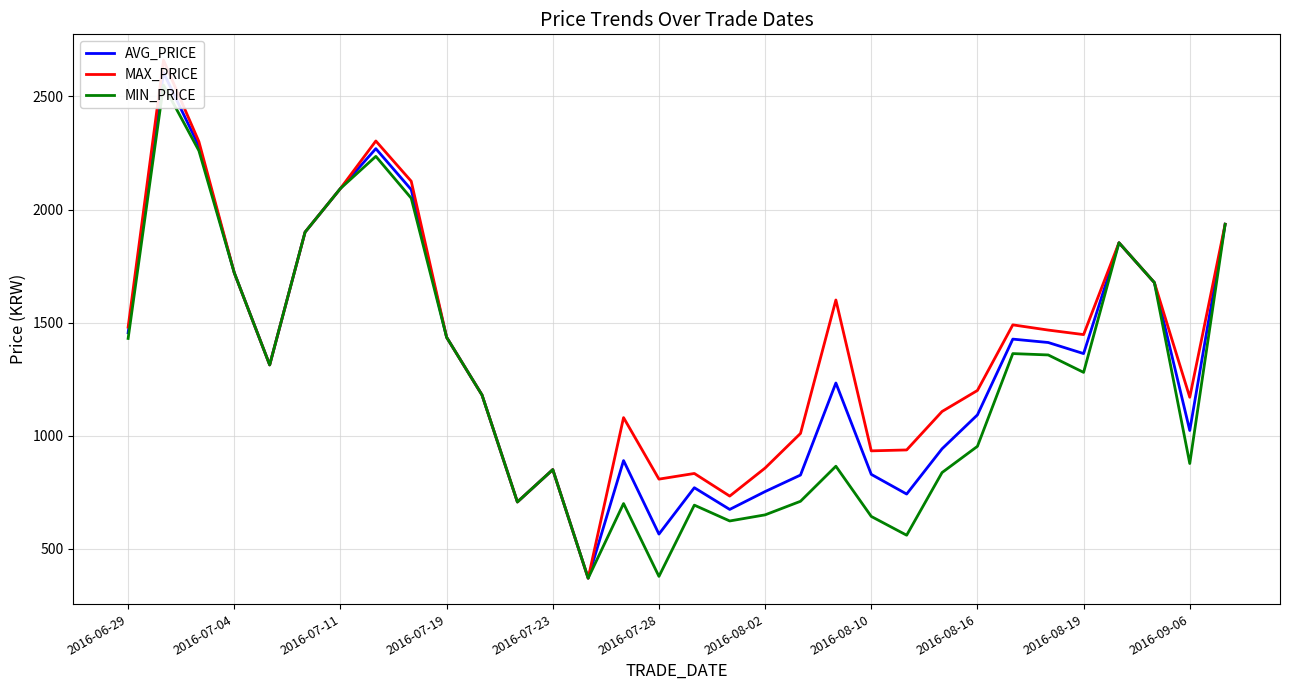

What is the difference between the maximum and second lowest values in the MIN_PRICE series?

2172